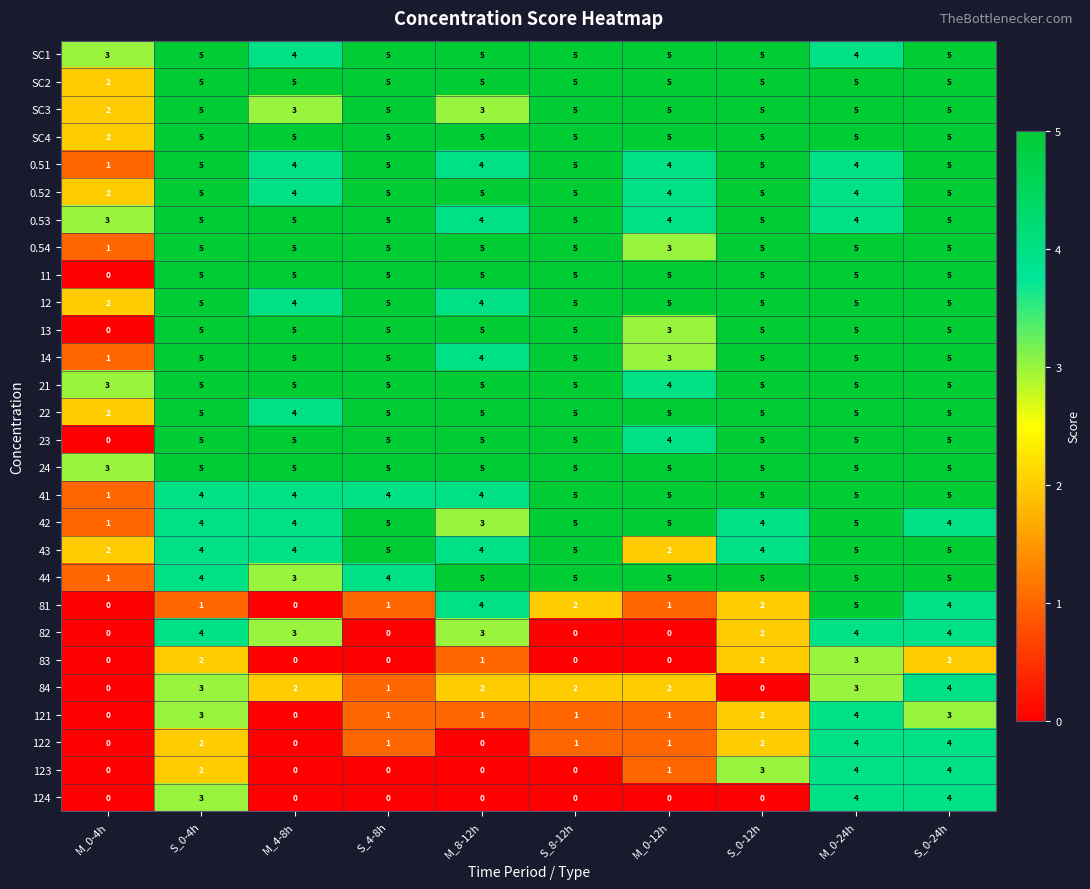

What is the approximate value of SC3 at M_0-24h?

5